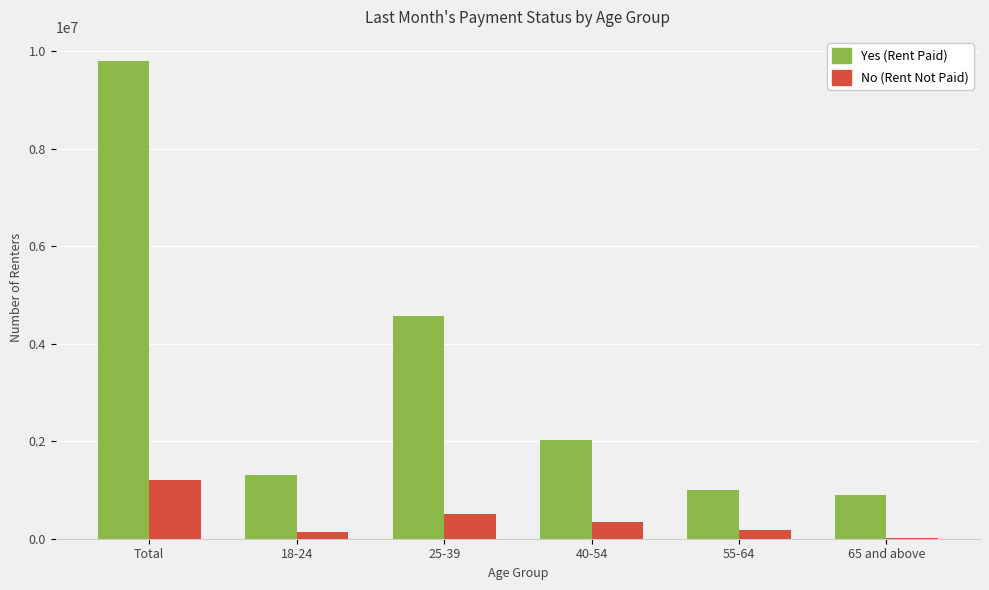

Is the value of No (Rent Not Paid) at 65 and above greater than the value of Yes (Rent Paid) at 65 and above?

No